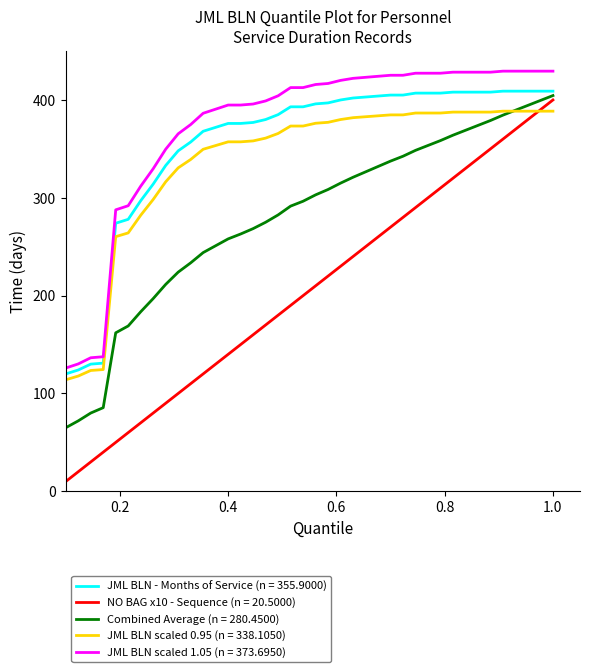

How many lines are shown in the chart?

5